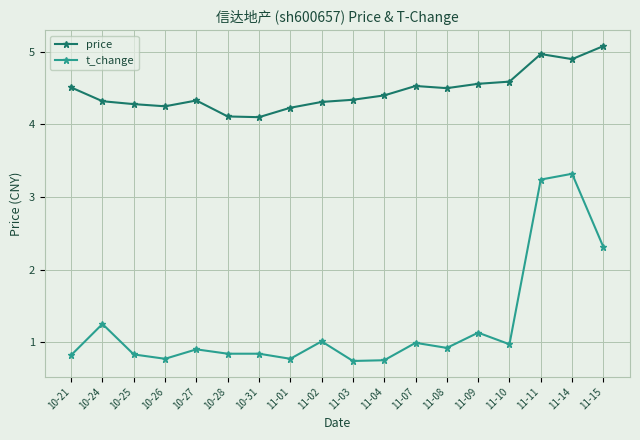

The value of t_change at 11-15 is 1.2. True or false?

False